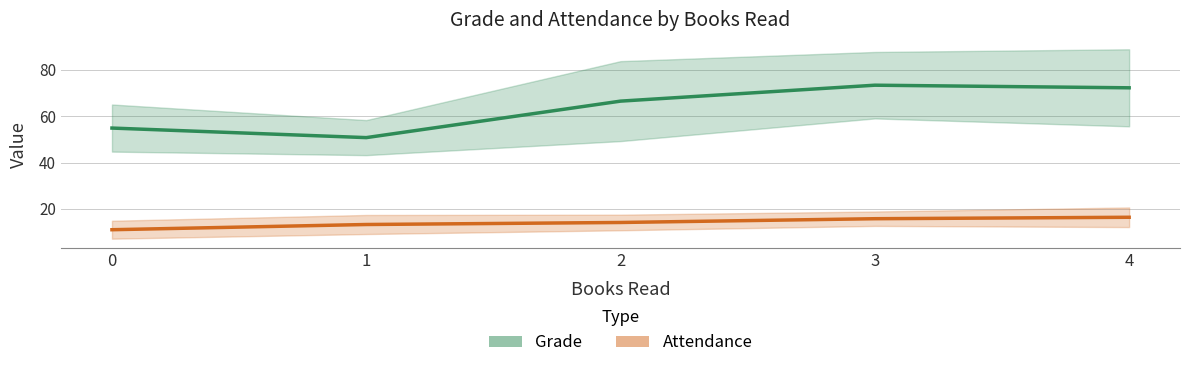

Rank the series at 3 from lowest to highest value.

Attendance (mean), Grade (mean)